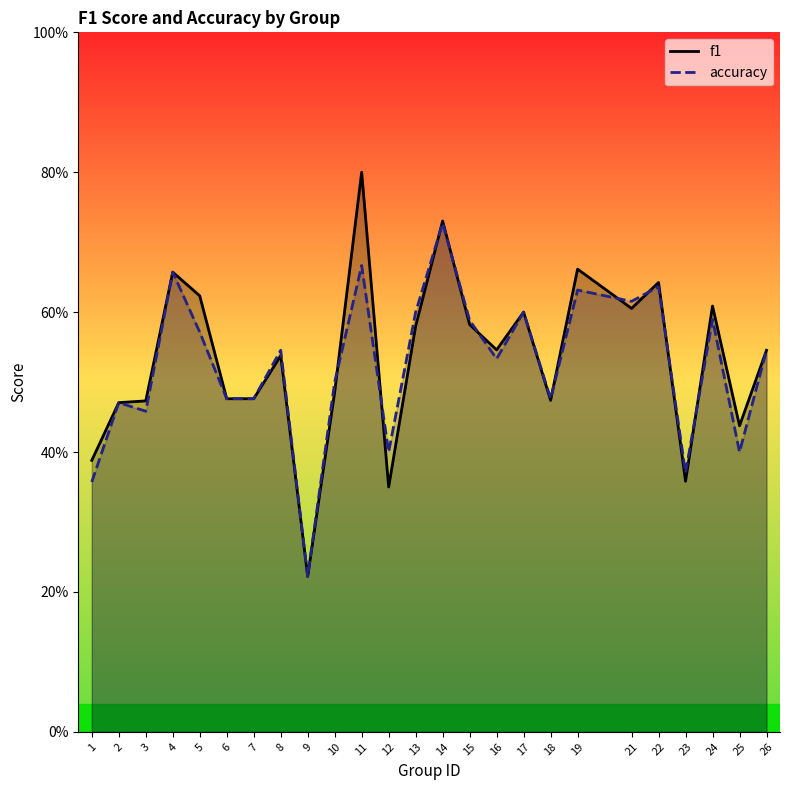

Reading right to left, transcribe all the data shown in this chart.

f1: 0.5	0.4	0.6	0.4	0.6	0.6	0.7	0.5	0.6	0.5	0.6	0.7	0.6	0.3	0.8	0.5	0.2	0.5	0.5	0.5	0.6	0.7	0.5	0.5	0.4
accuracy: 0.5	0.4	0.6	0.4	0.6	0.6	0.6	0.5	0.6	0.5	0.6	0.7	0.6	0.4	0.7	0.5	0.2	0.5	0.5	0.5	0.6	0.7	0.5	0.5	0.4